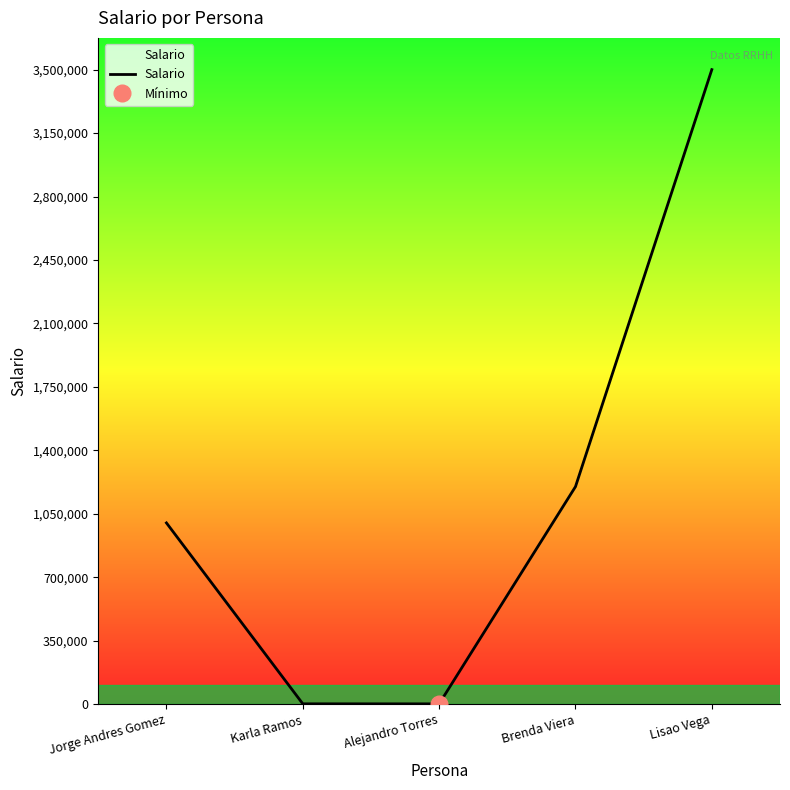

Does the chart display data point markers on the line(s)?

No